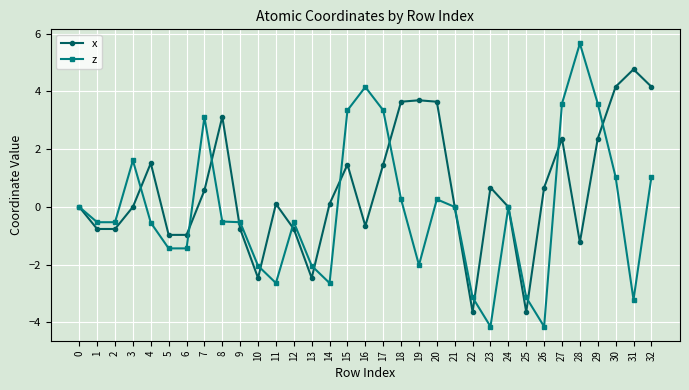

What is the minimum value for z?

-4.1